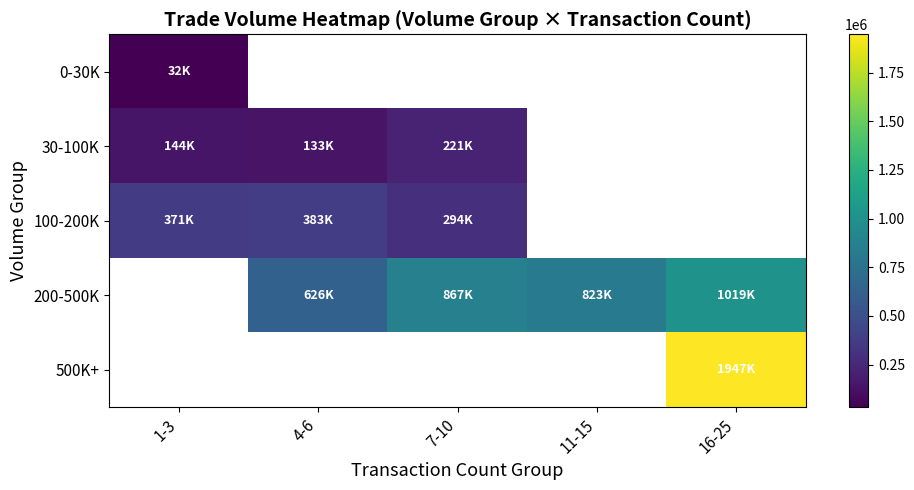

How many data points in 200-500K are above 626200?

3